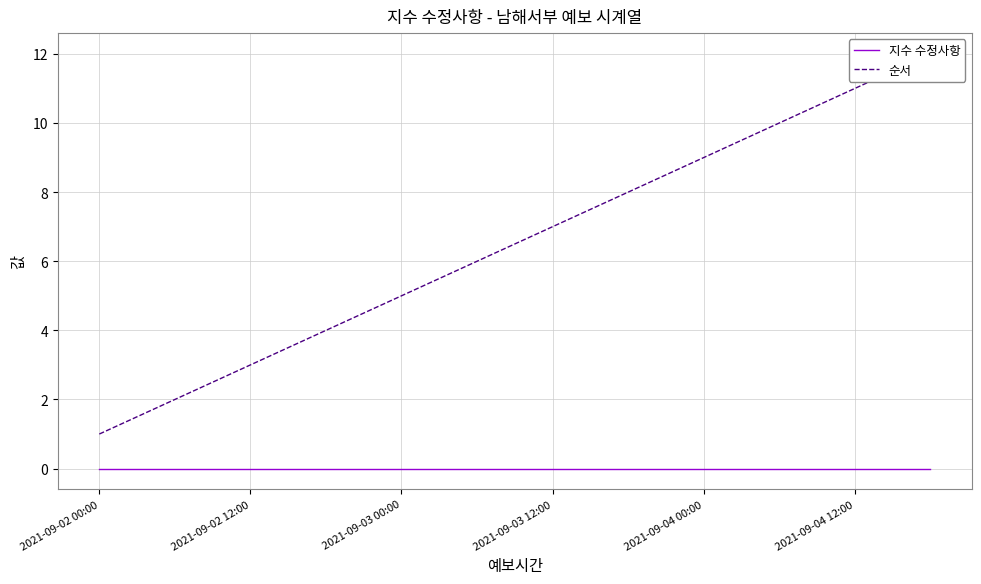

Is the value of 지수 수정사항 at 2021-09-04 00:00 greater than the value of 순서 at 2021-09-03 00:00?

No